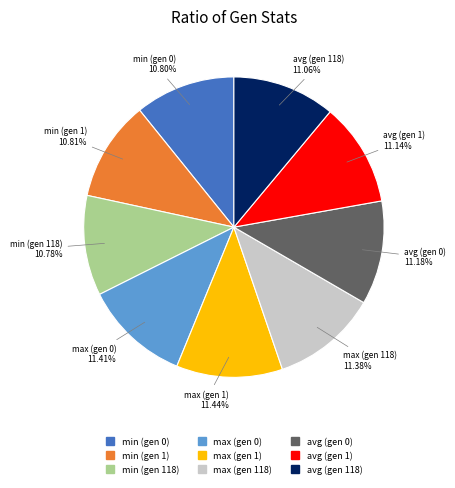

Is there any slice that represents more than half of the pie?

No